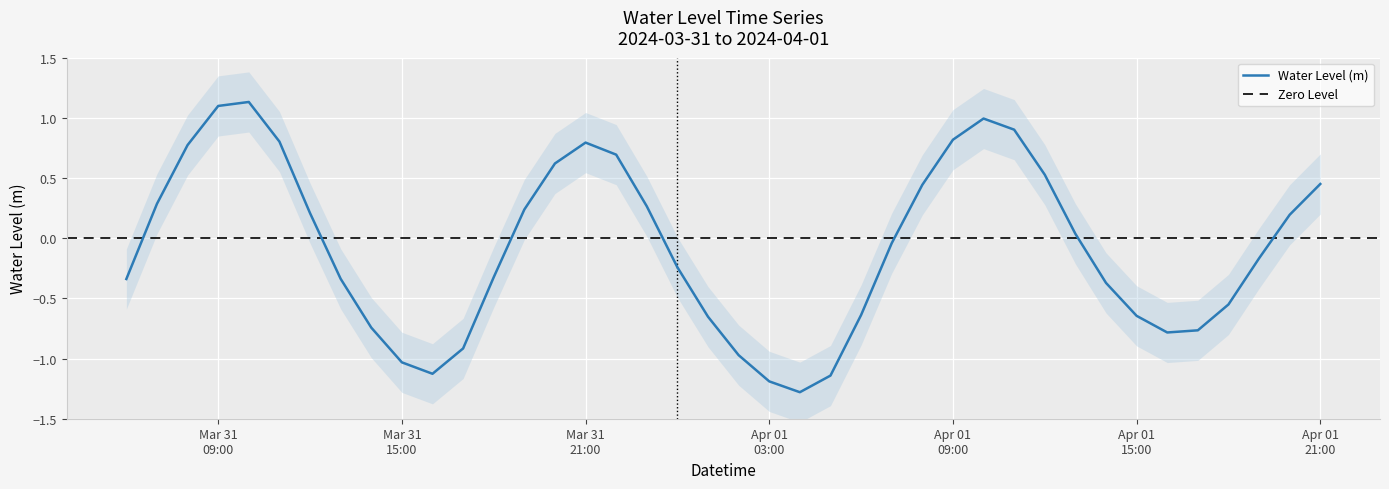

Between 2024-04-01 14:00 and 2024-04-01 12:00, which is larger?

2024-04-01 12:00